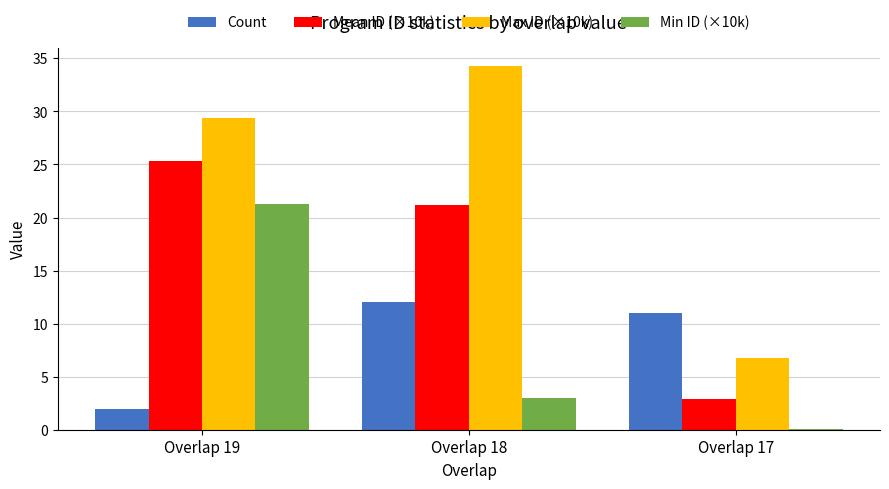

Reading left to right, list all the values displayed in this chart.

Count: 2.0	12.0	11.0
Mean ID (×10k): 25.3	21.2	2.9
Max ID (×10k): 29.3	34.2	6.7
Min ID (×10k): 21.3	3.0	0.1